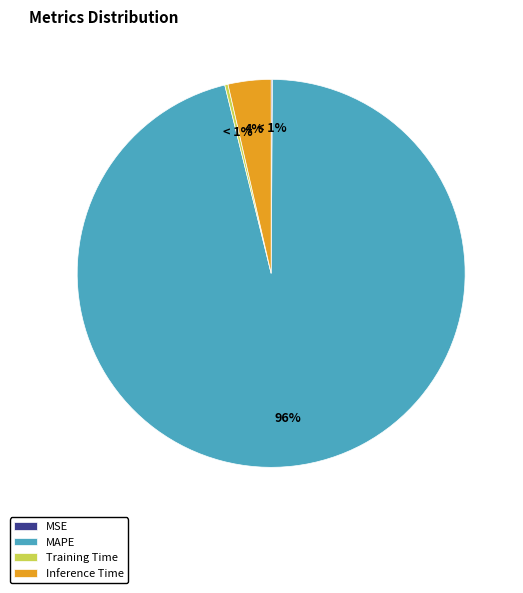

How many slices are in this pie chart?

4